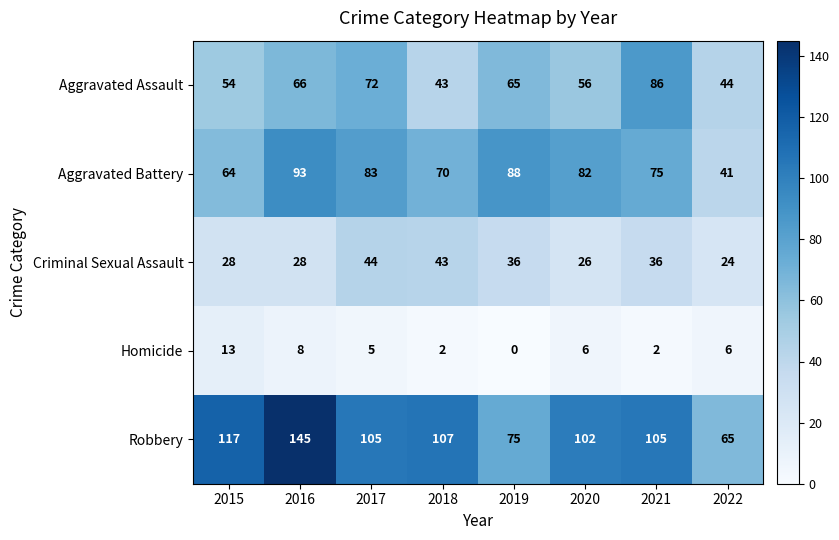

What is the difference between the maximum and minimum values in the Robbery series?

80